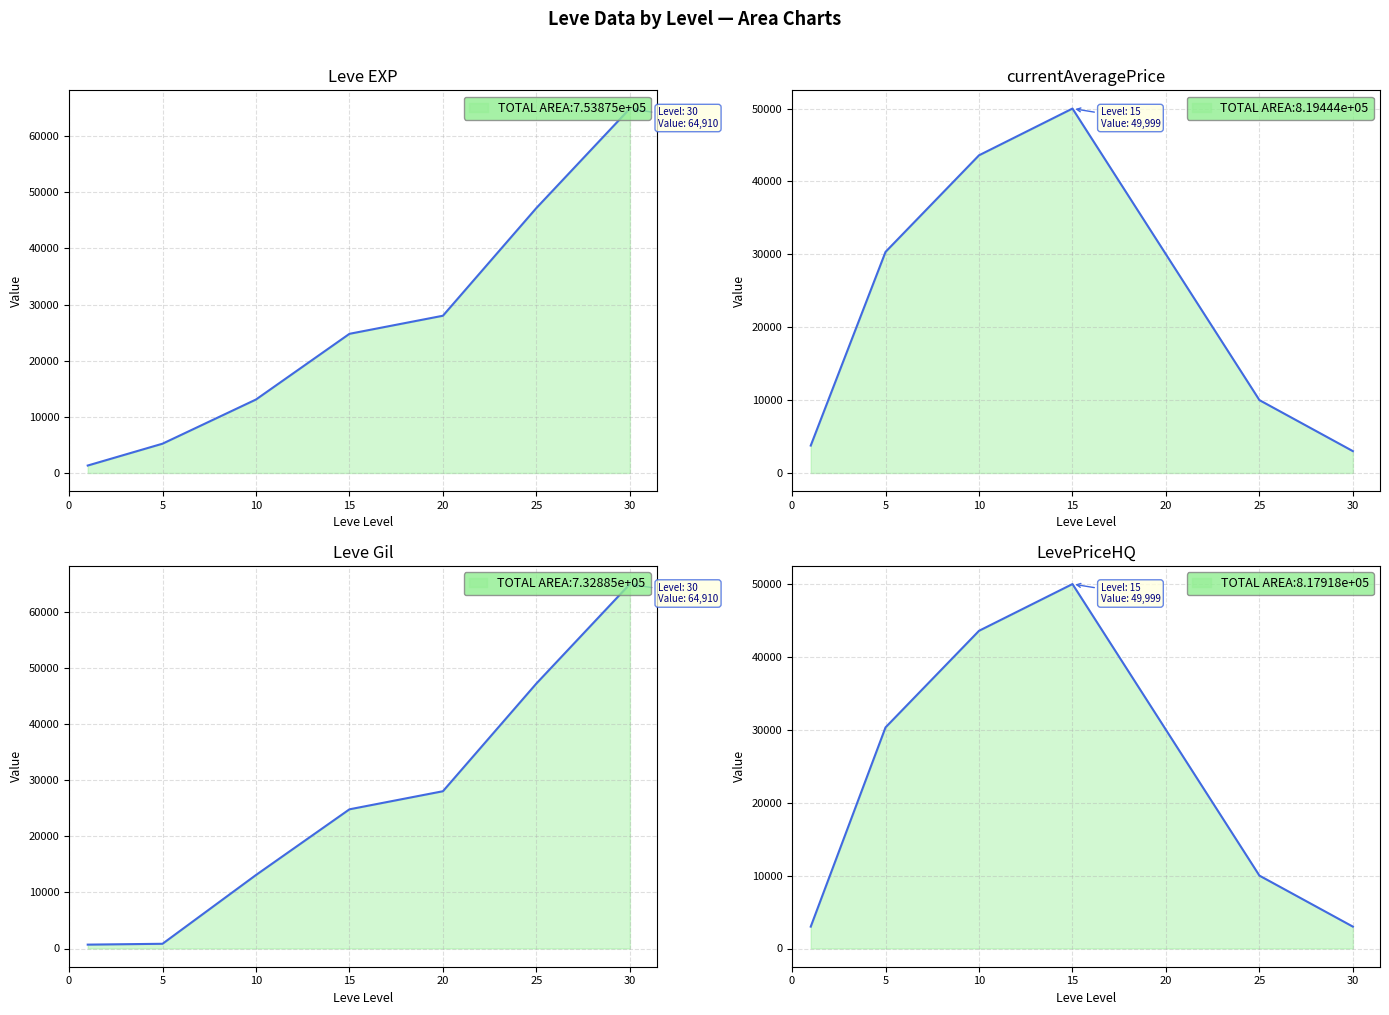

What is the greatest value displayed?

64910